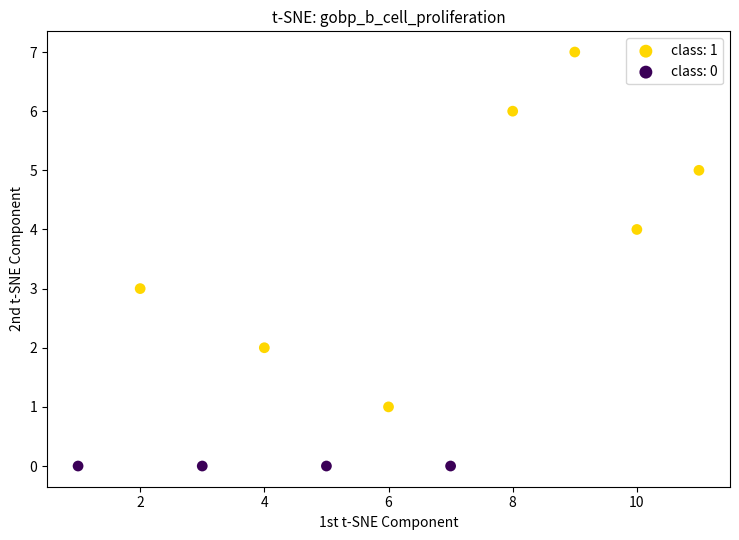

Which series reaches the maximum Y coordinate?

class: 1